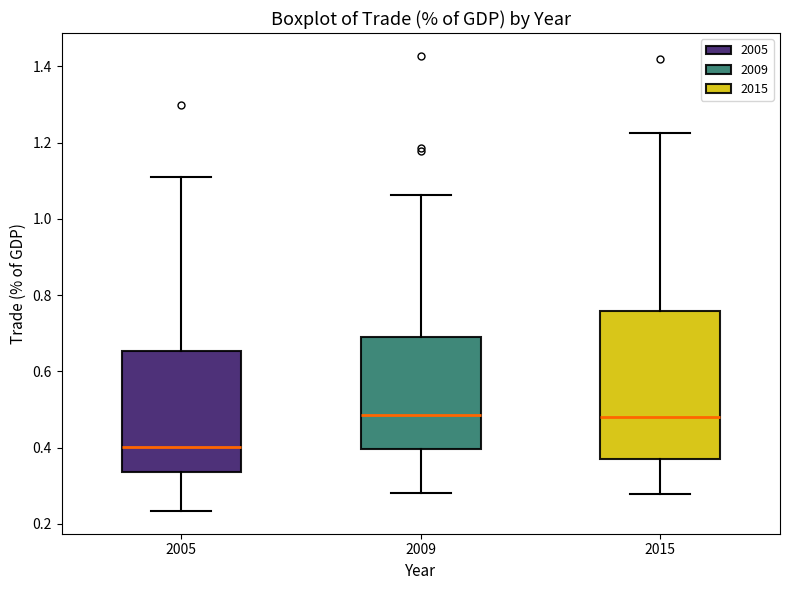

Which box is the tallest, from its lower edge to its upper edge?

2015